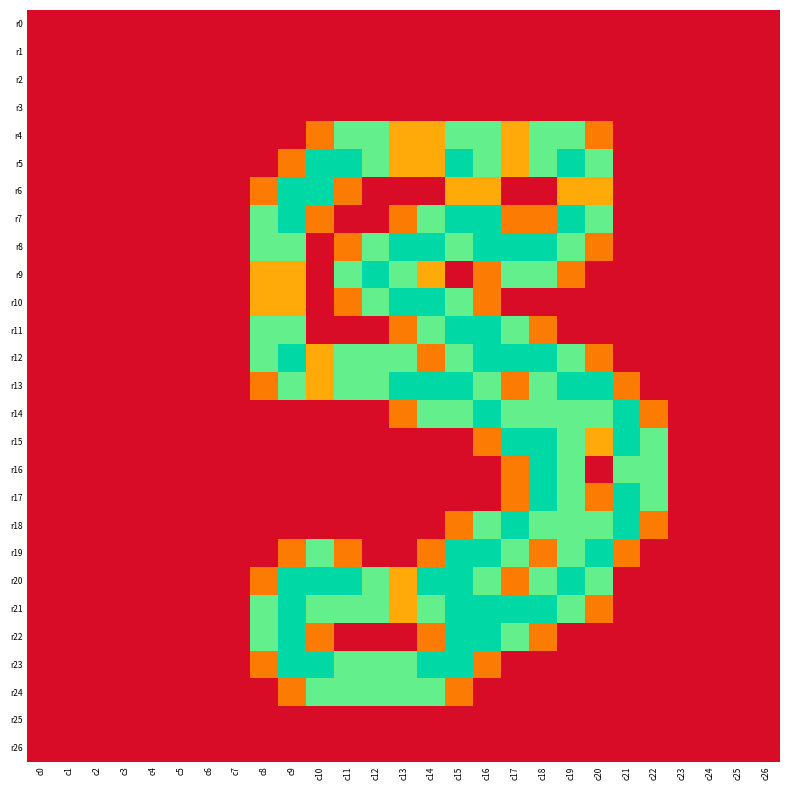

Which series has the largest total across all categories?

r13